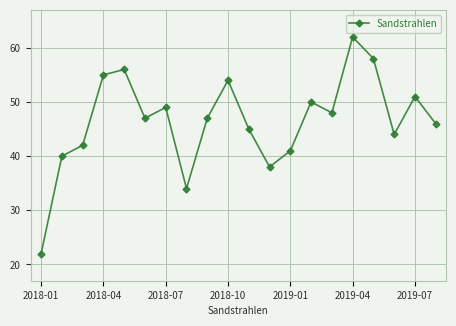

True or false: the data has more than 0 interior local peaks.

True